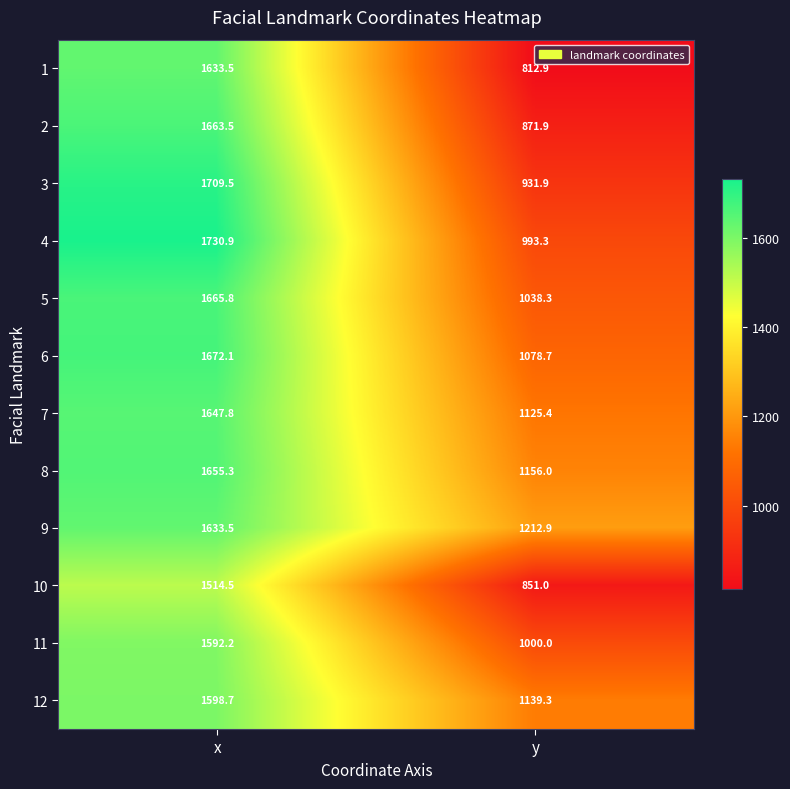

What value does the 10 series have at y?

851.0